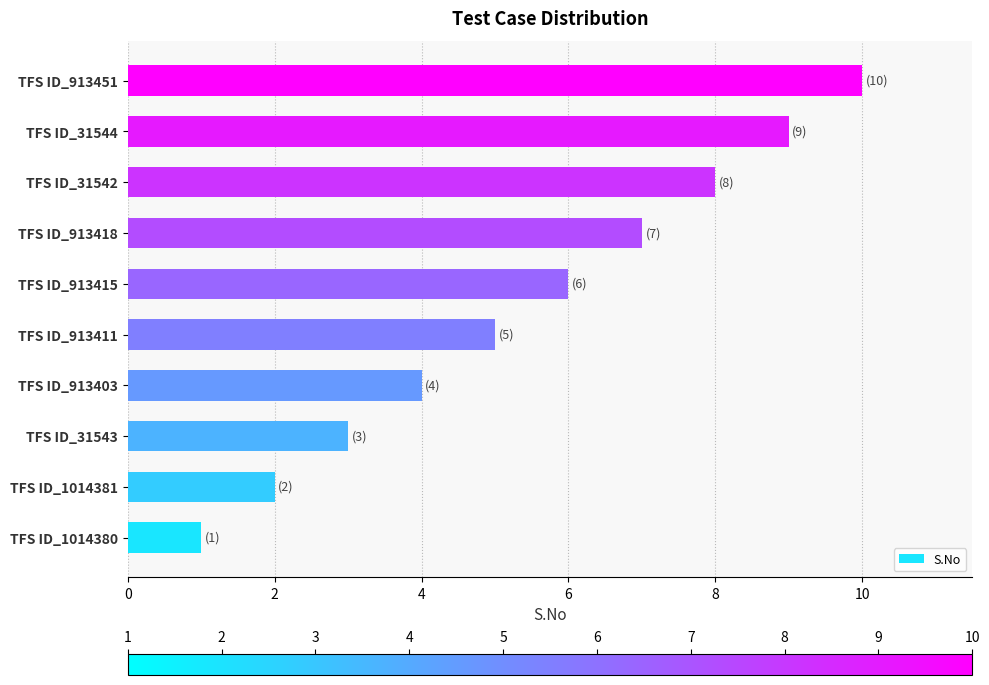

List the labels in order of value, smallest first.

TFS ID_1014380, TFS ID_1014381, TFS ID_31543, TFS ID_913403, TFS ID_913411, TFS ID_913415, TFS ID_913418, TFS ID_31542, TFS ID_31544, TFS ID_913451